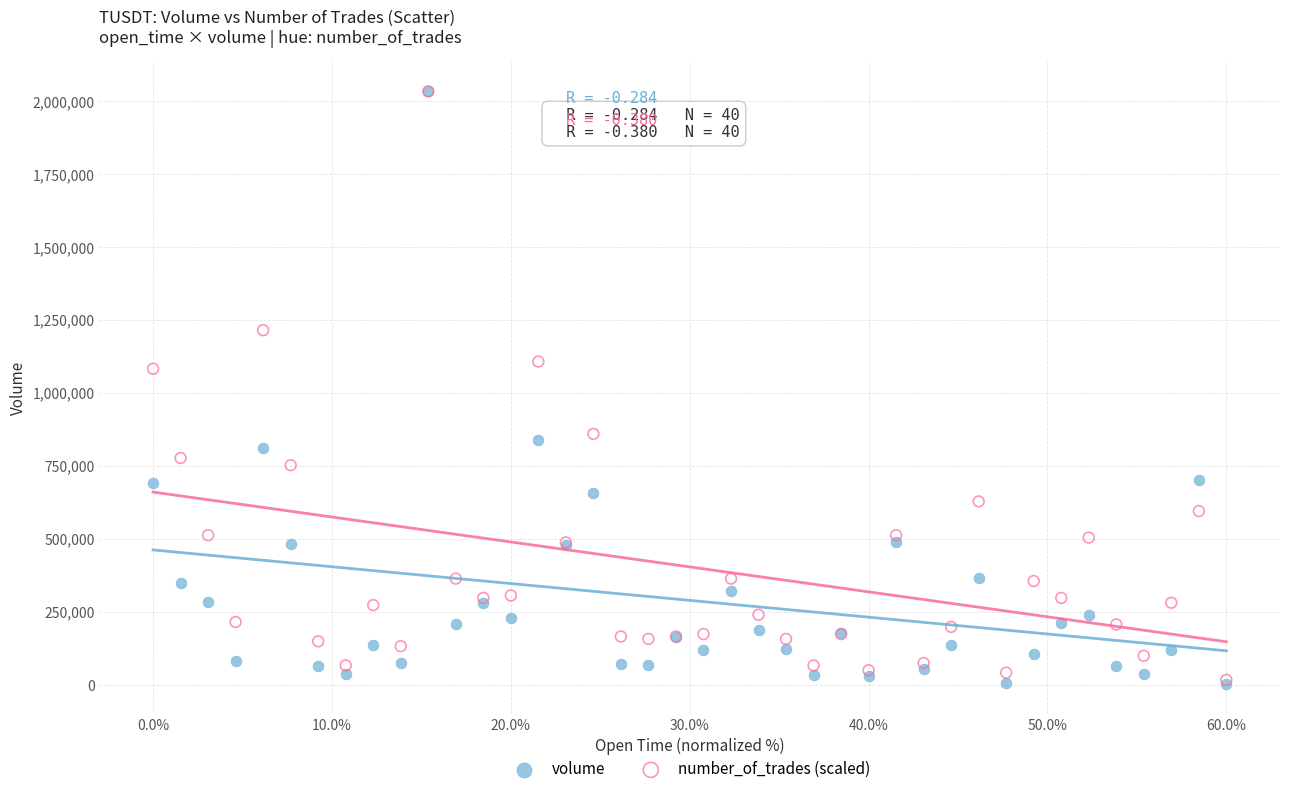

In the number_of_trades (scaled) series, what Y value is closest to 1024987?

1082849.7